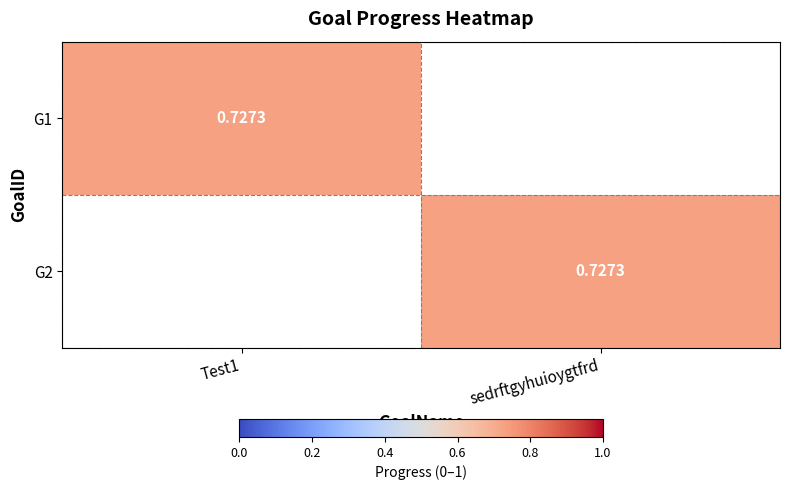

What is the difference between the G1 values at Test1 and sedrftgyhuioygtfrd?

0.7